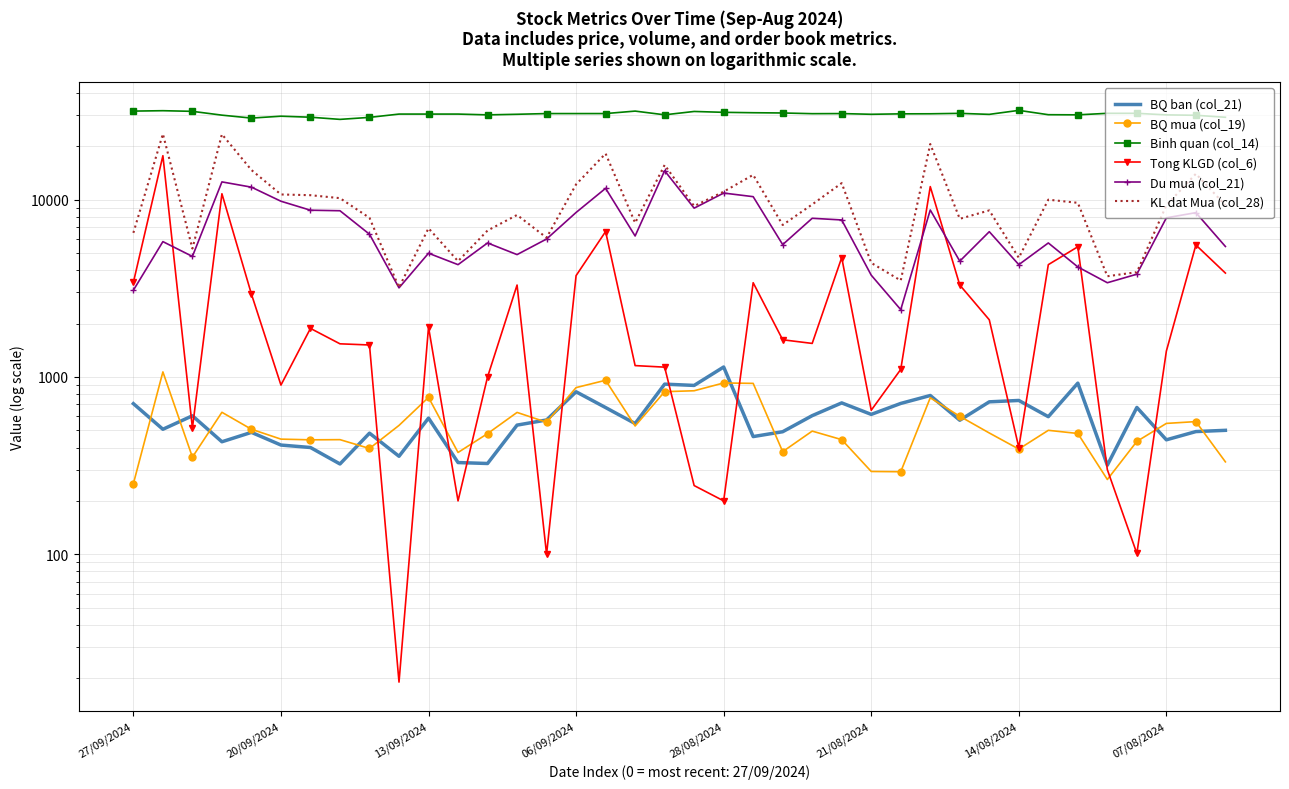

What is the average value of the Binh quan (col_14) series?

30410